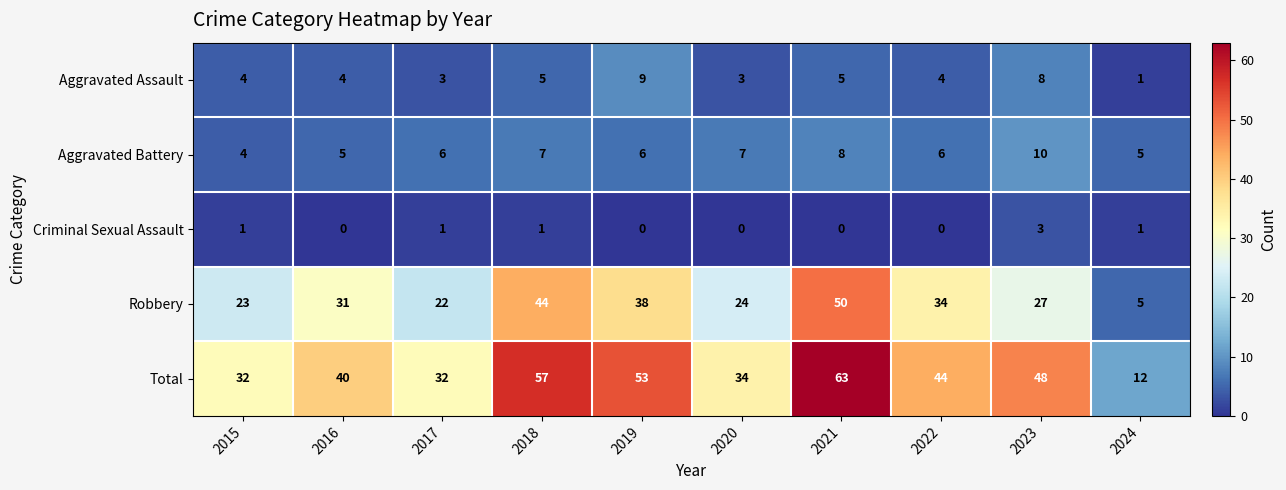

True or false: Aggravated Battery has a value of 7 at 2020.

True